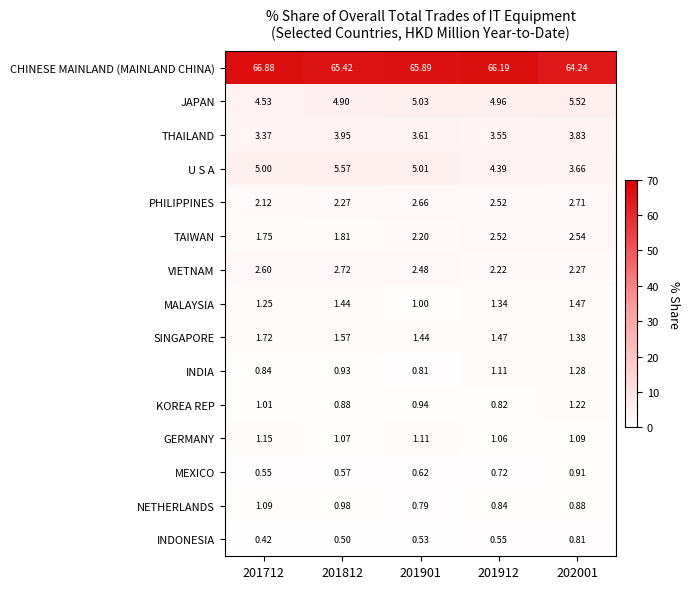

What is the greatest value displayed?

66.9